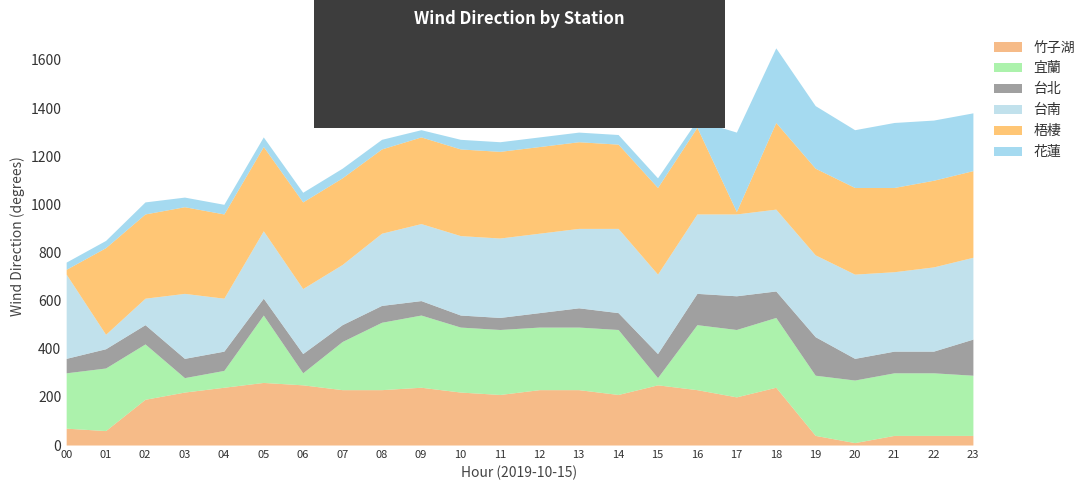

True or false: 台北 and 花蓮 cross at least once.

True